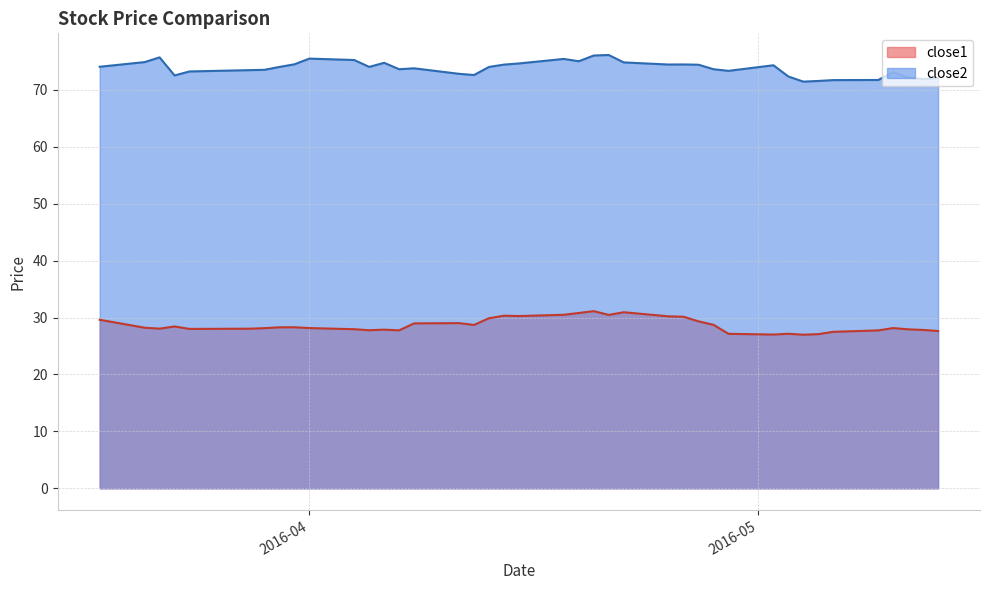

True or false: close2 and close1 intersect in this chart.

False